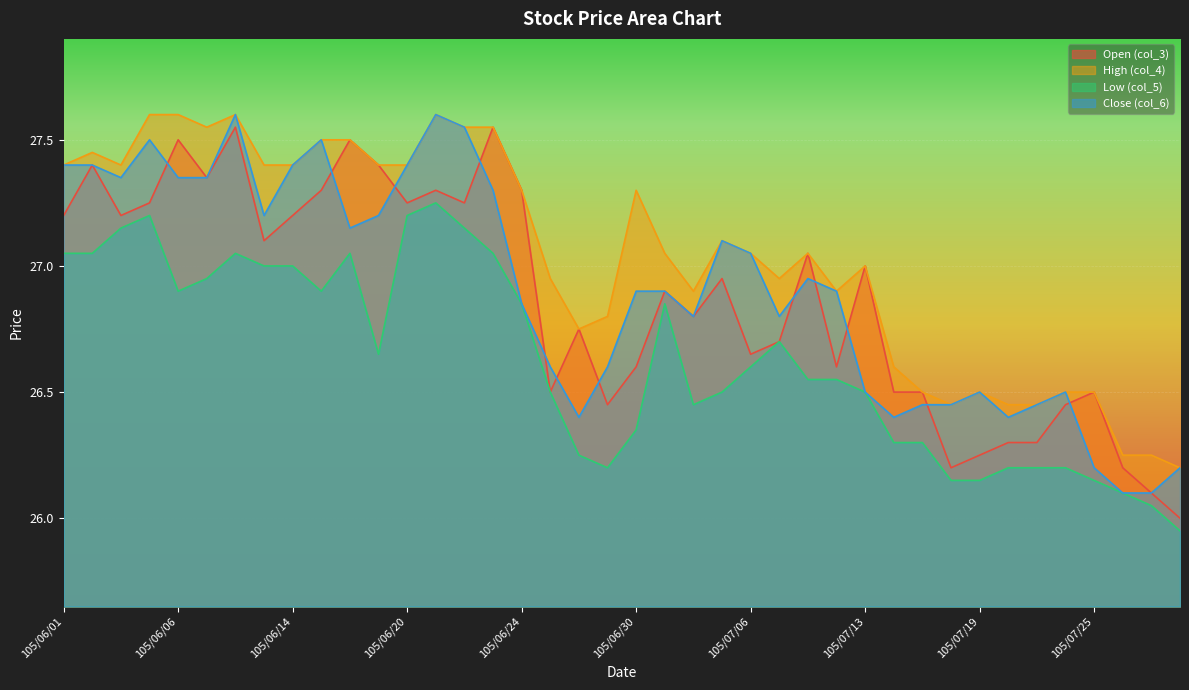

How many interior local peaks does the High (col_4) series have?

8